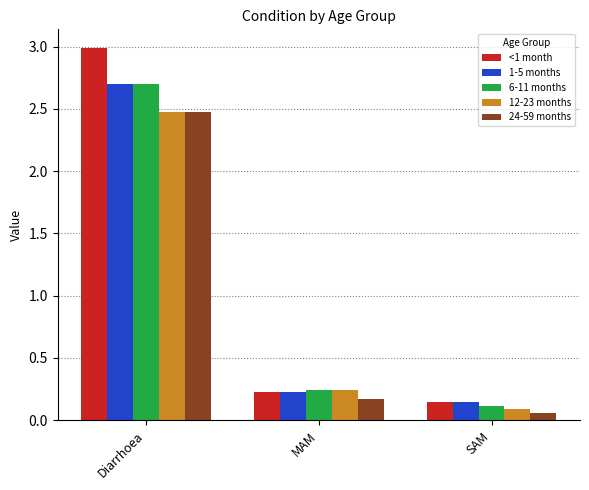

What is the sum of all 6-11 months values?

3.1